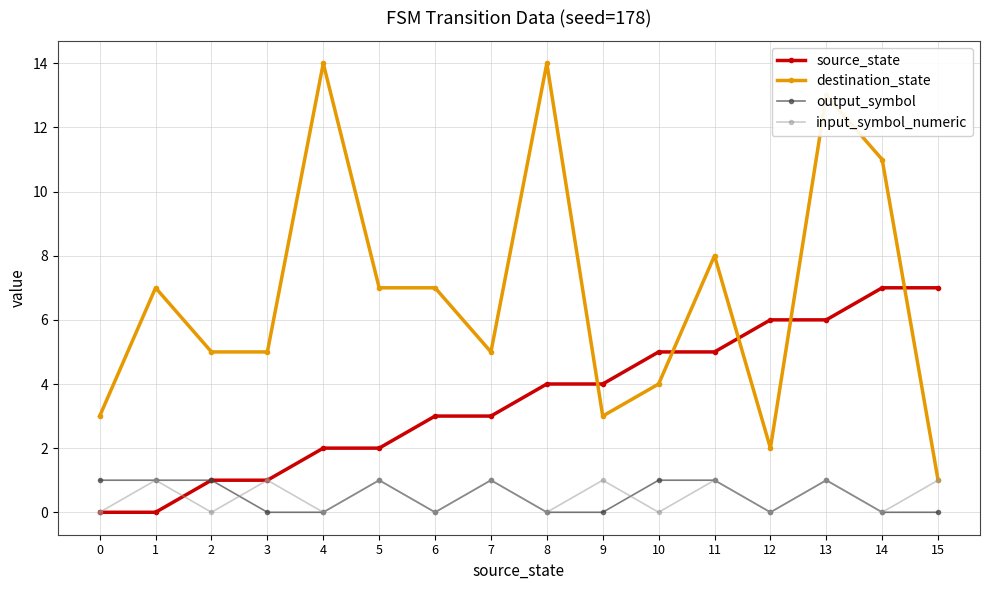

How many categories are shown in the chart?

16